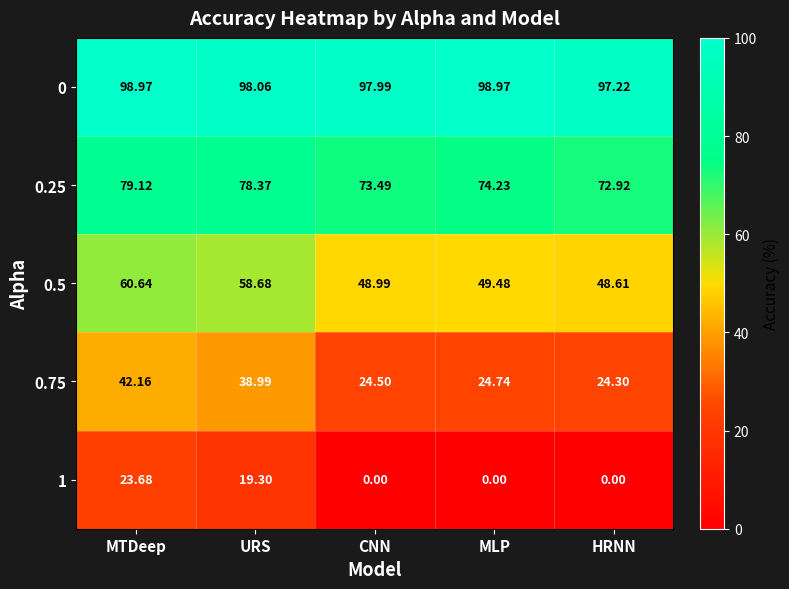

Which category has the lowest value in the 0.75 series?

HRNN